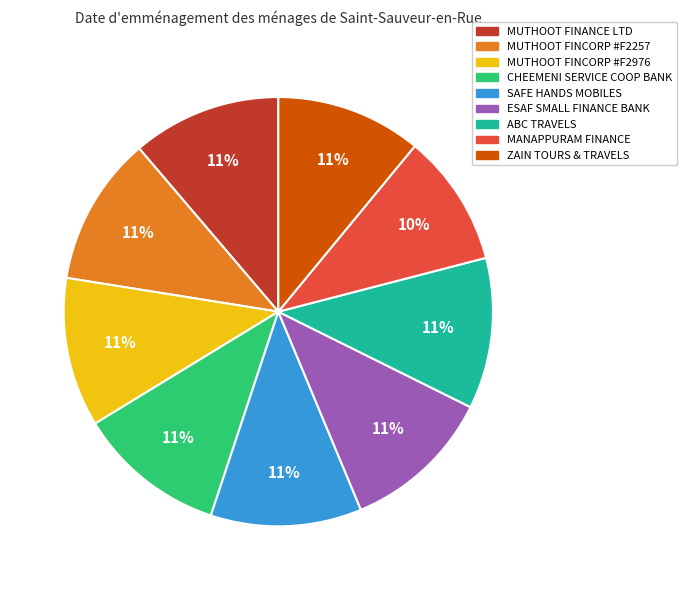

Combined, do MUTHOOT FINANCE LTD and SAFE HANDS MOBILES account for over 50%?

No